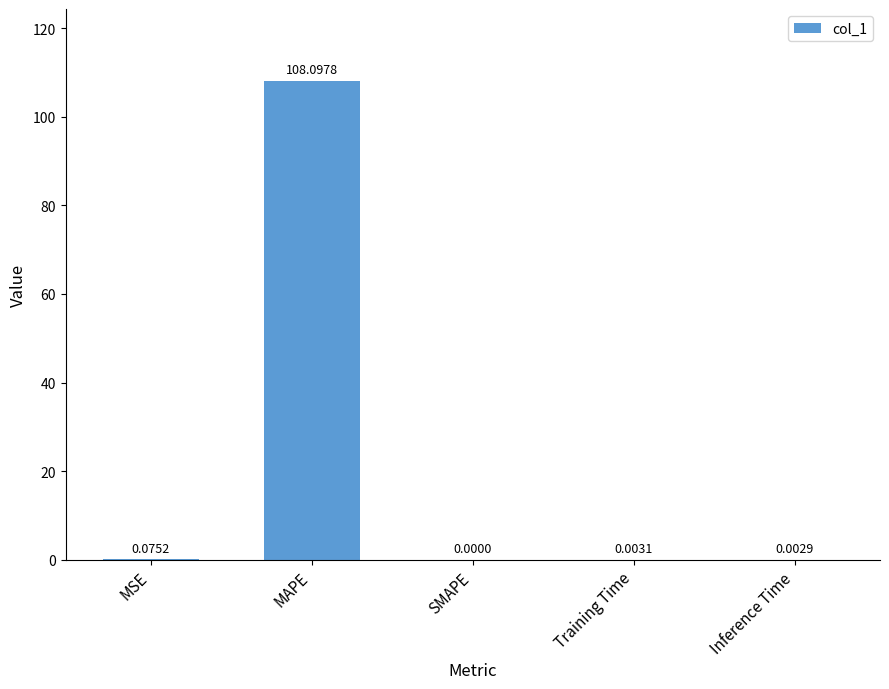

What is the sum of all values?

108.2